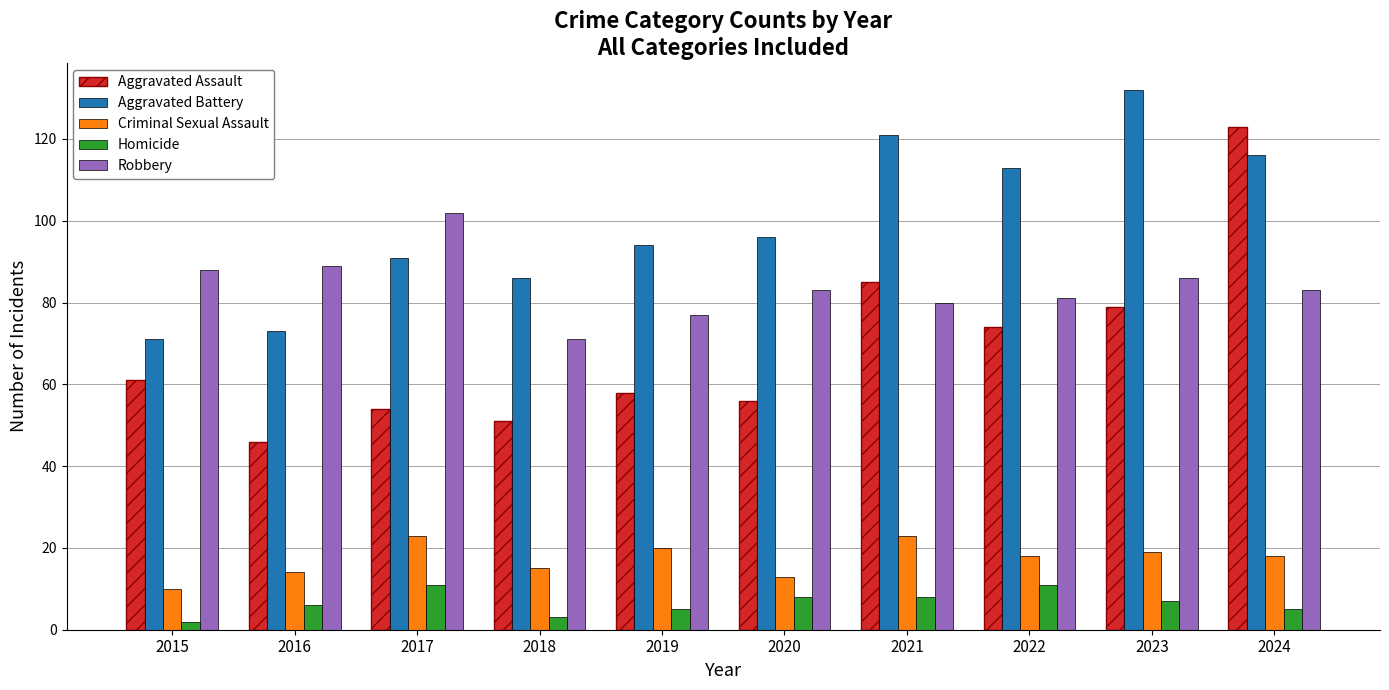

What is the lowest value of the Robbery series?

71